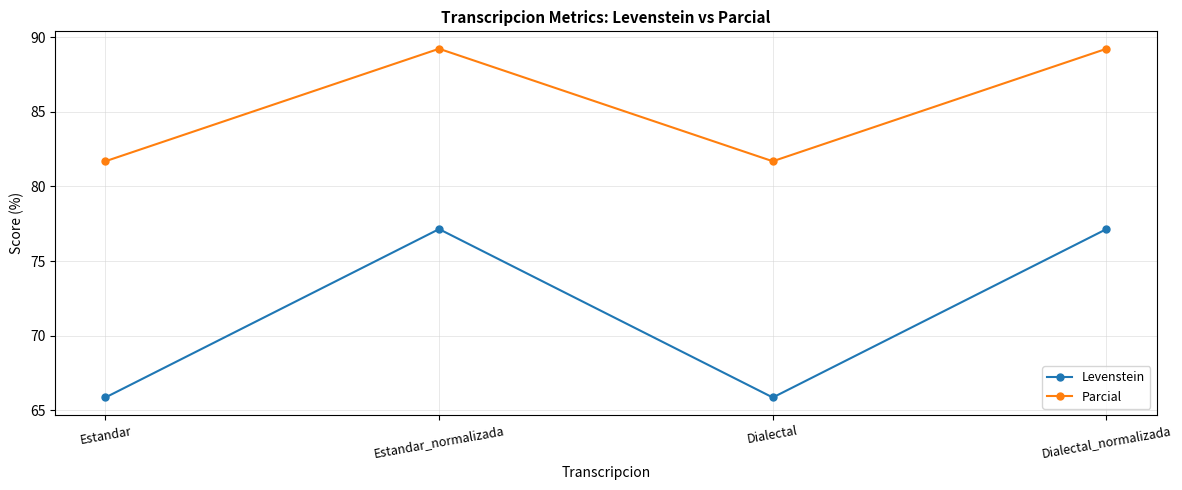

True or false: Levenstein has a value of 65.9 at Estandar.

True